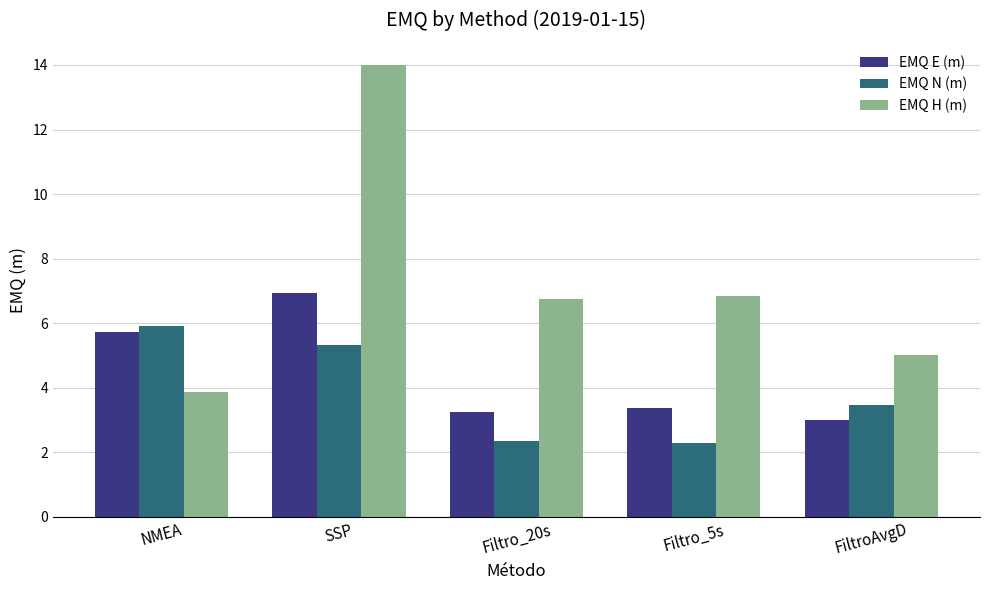

How many values in the EMQ E (m) series are below 3?

1